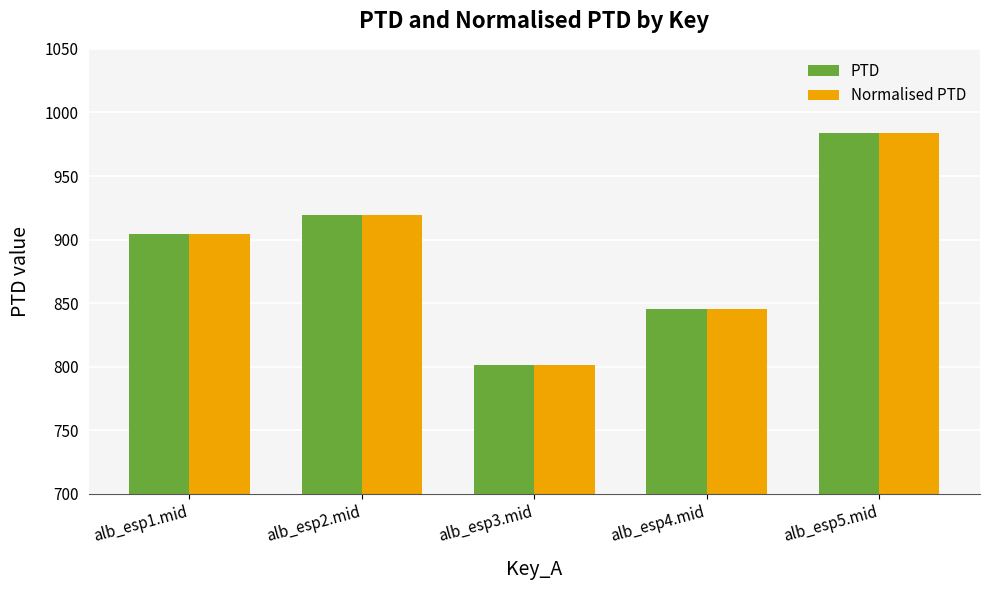

What is the label of the 5th bar from the left?

alb_esp5.mid